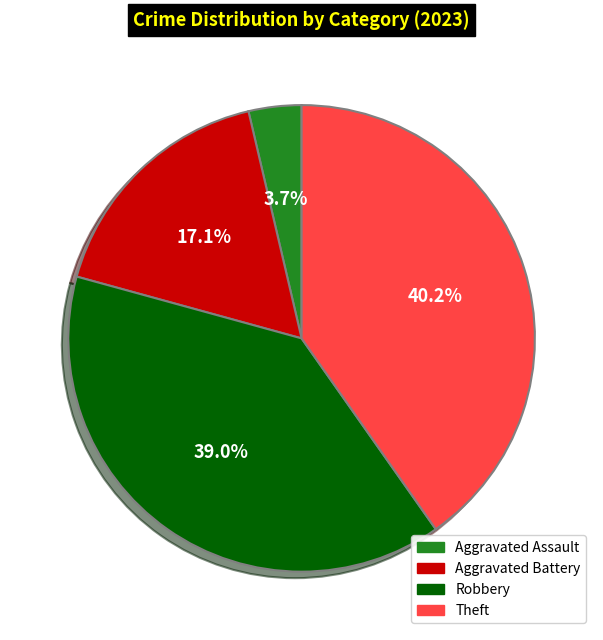

Is there any slice that represents more than half of the pie?

No